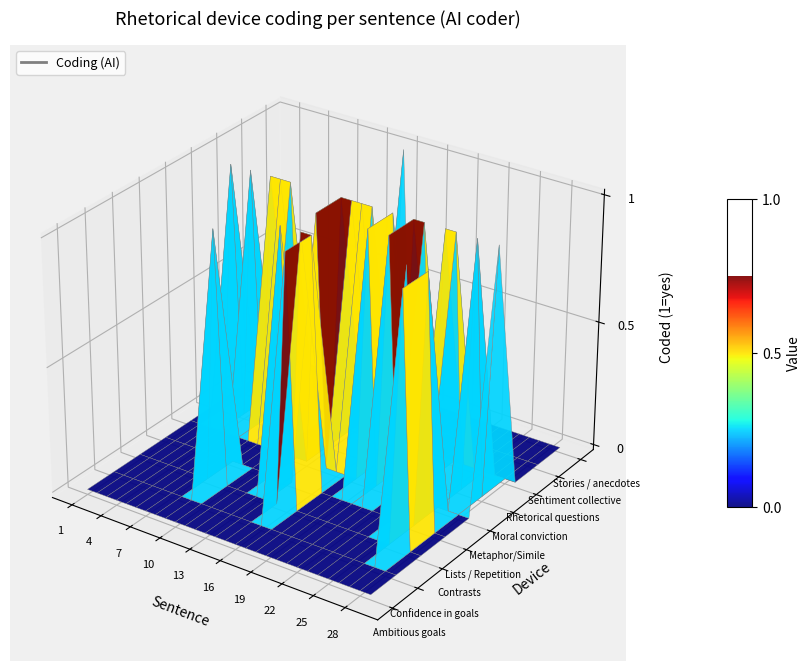

At which label does Metaphor/Simile reach its minimum?

1